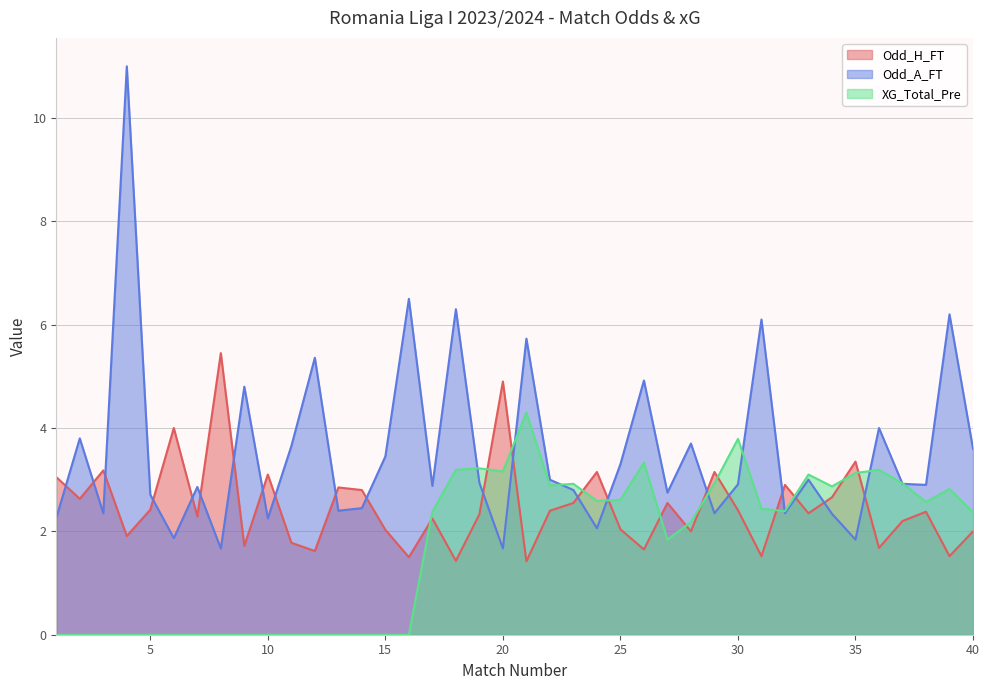

How many intersections are there between XG_Total_Pre and Odd_A_FT?

10